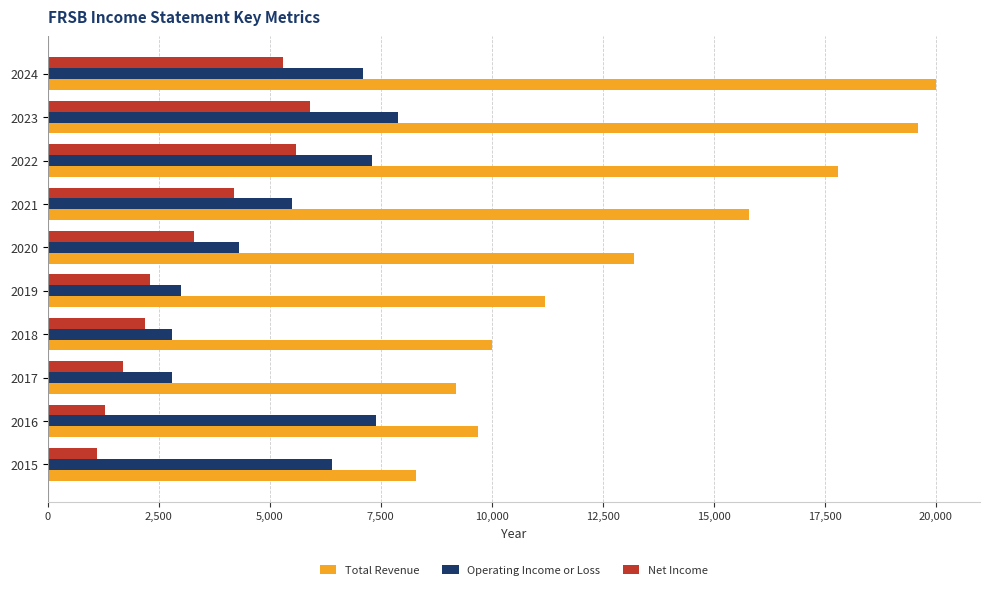

What is the difference between the maximum and minimum values in the Operating Income or Loss series?

5100